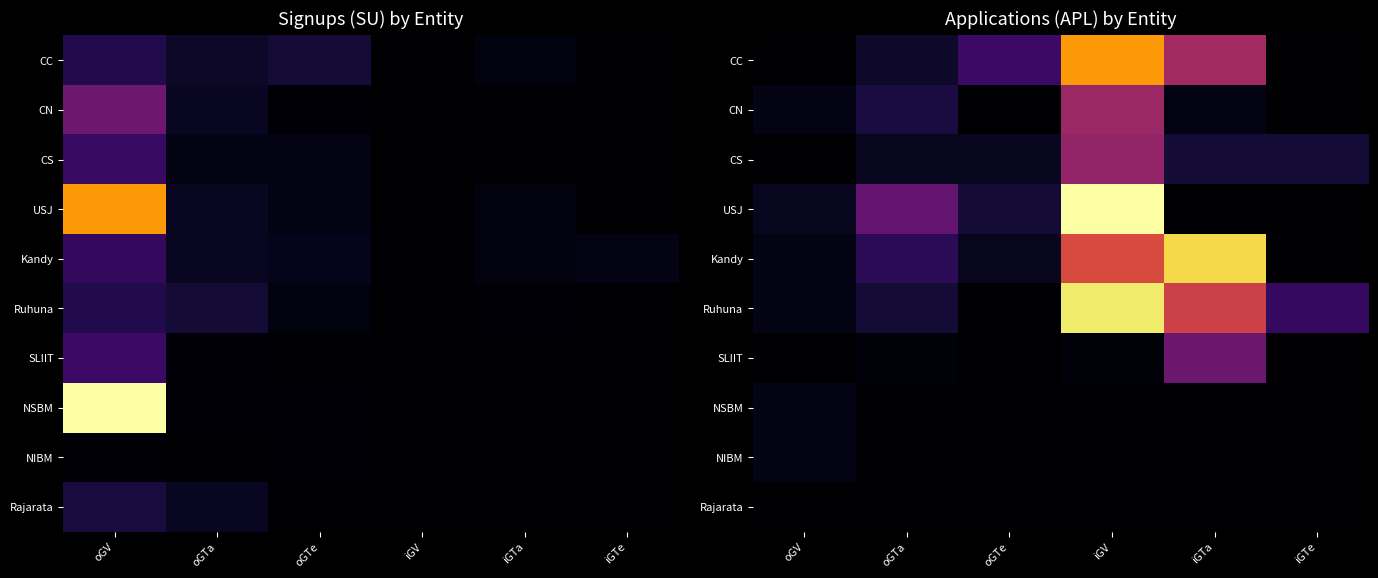

The NSBM series shows 1 at iGV. True or false?

False